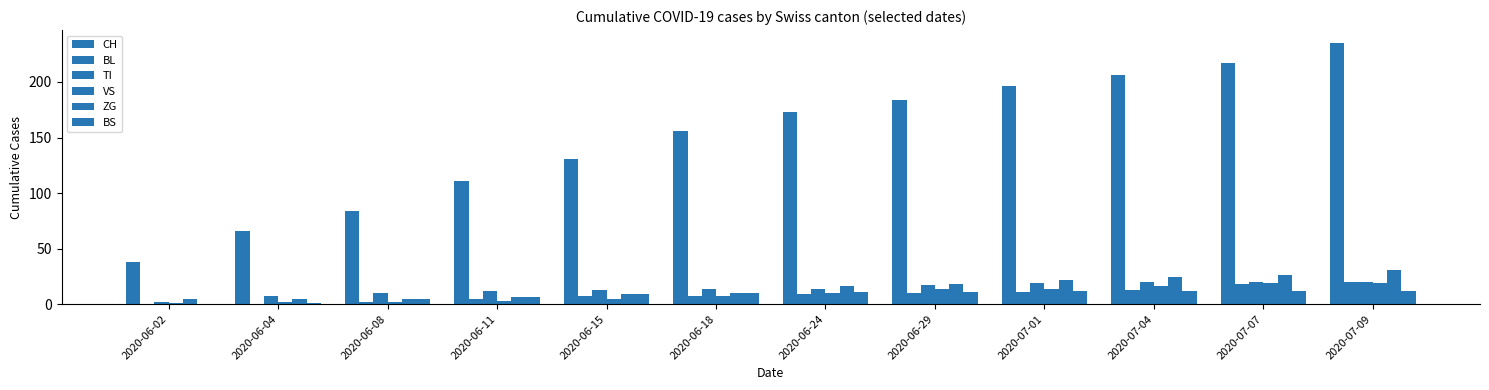

True or false: VS has a value of 1 at 2020-06-15.

False